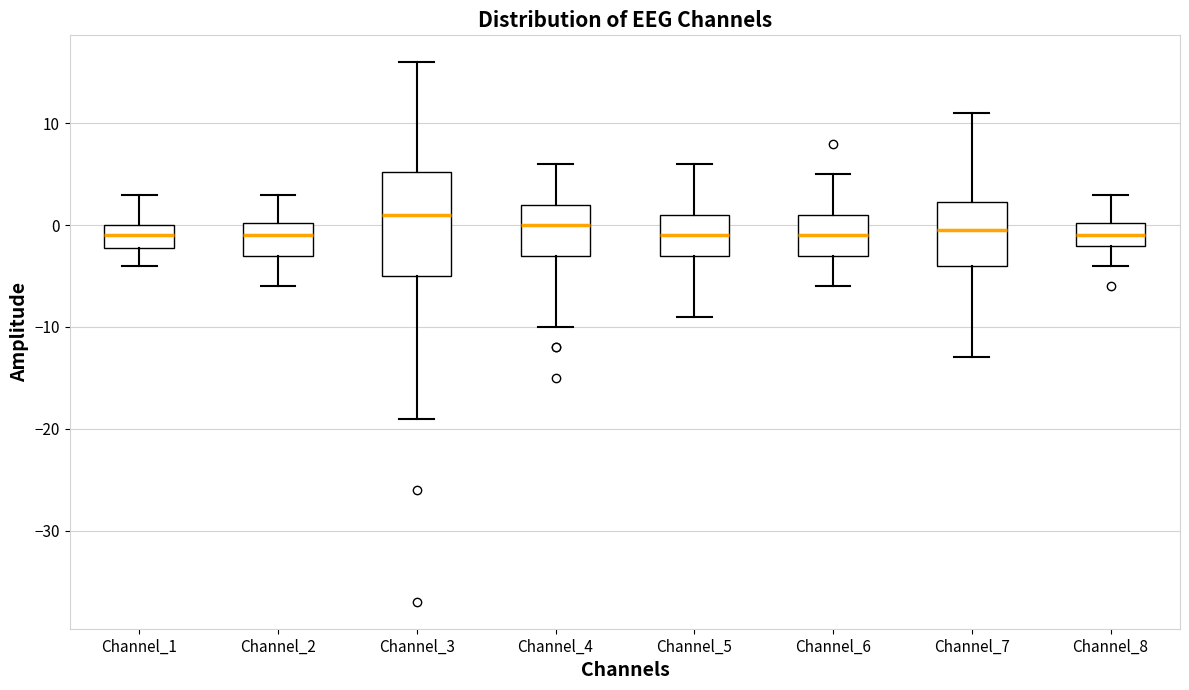

Reading left to right, read every box against the y-axis: the position of its median line, the range the box covers, and the ends of its whiskers. The values are not printed on the chart, so give them approximately, as read against the axis.

Channel_1: median -1, box -2 to 0, whiskers -4 to 3
Channel_2: median -1, box -3 to 0, whiskers -6 to 3
Channel_3: median 1, box -5 to 5, whiskers -19 to 16
Channel_4: median 0, box -3 to 2, whiskers -10 to 6
Channel_5: median -1, box -3 to 1, whiskers -9 to 6
Channel_6: median -1, box -3 to 1, whiskers -6 to 5
Channel_7: median 0, box -4 to 2, whiskers -13 to 11
Channel_8: median -1, box -2 to 0, whiskers -4 to 3